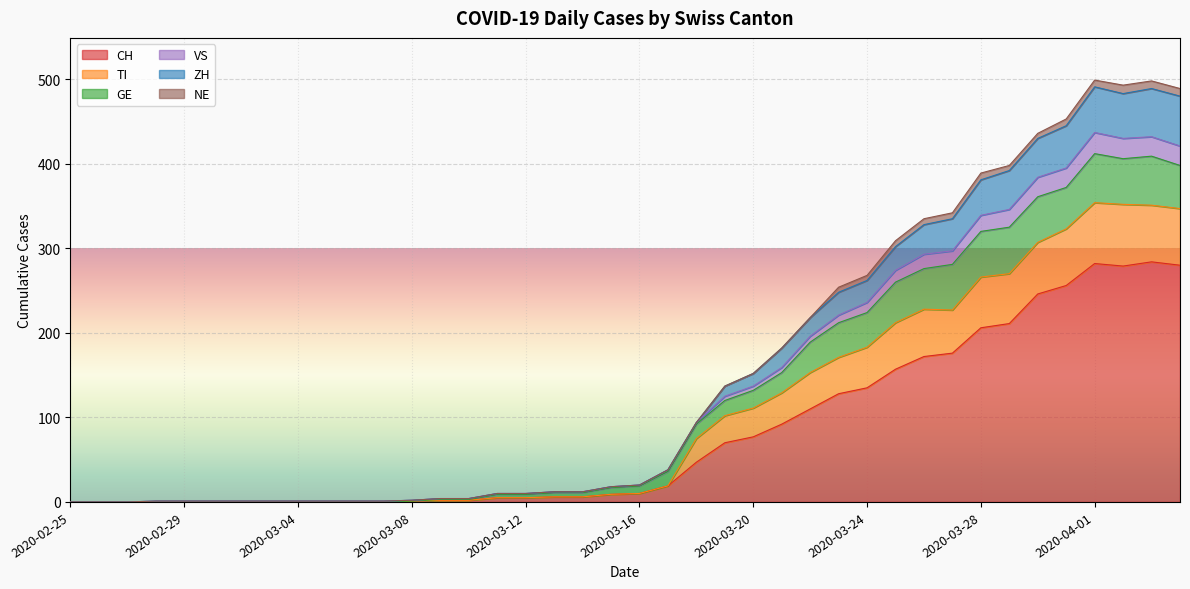

Rank the categories by VS value from lowest to highest.

2020-02-25, 2020-02-26, 2020-02-27, 2020-02-28, 2020-02-29, 2020-03-01, 2020-03-02, 2020-03-03, 2020-03-04, 2020-03-05, 2020-03-06, 2020-03-07, 2020-03-08, 2020-03-09, 2020-03-10, 2020-03-11, 2020-03-12, 2020-03-13, 2020-03-14, 2020-03-15, 2020-03-16, 2020-03-17, 2020-03-18, 2020-03-19, 2020-03-20, 2020-03-21, 2020-03-22, 2020-03-23, 2020-03-24, 2020-03-25, 2020-03-26, 2020-03-27, 2020-03-28, 2020-03-29, 2020-03-30, 2020-03-31, 2020-04-04, 2020-04-02, 2020-04-03, 2020-04-01